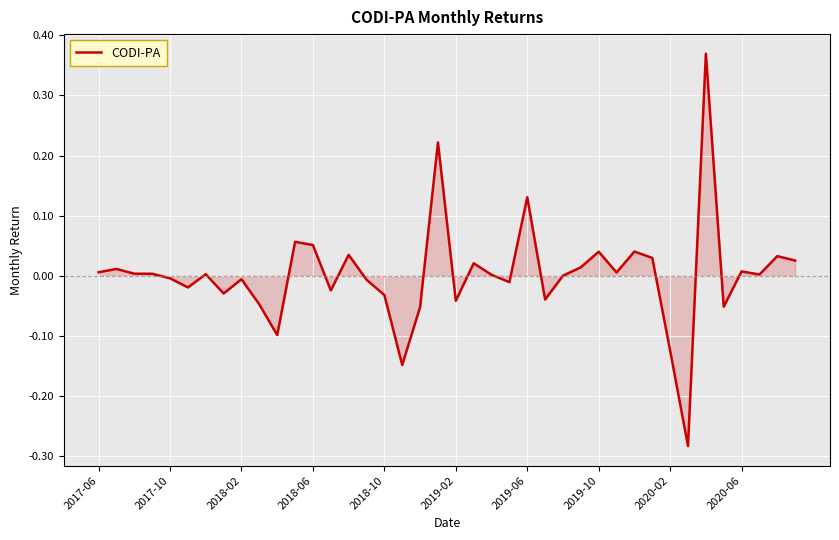

What is the difference between the maximum and minimum values?

0.7